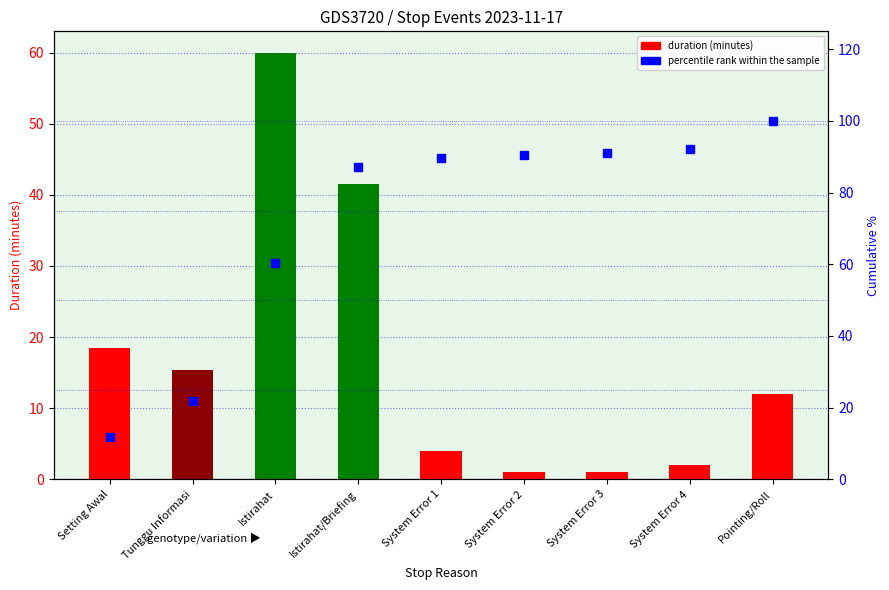

At which category does the chart reach its peak across all series?

Pointing/Roll